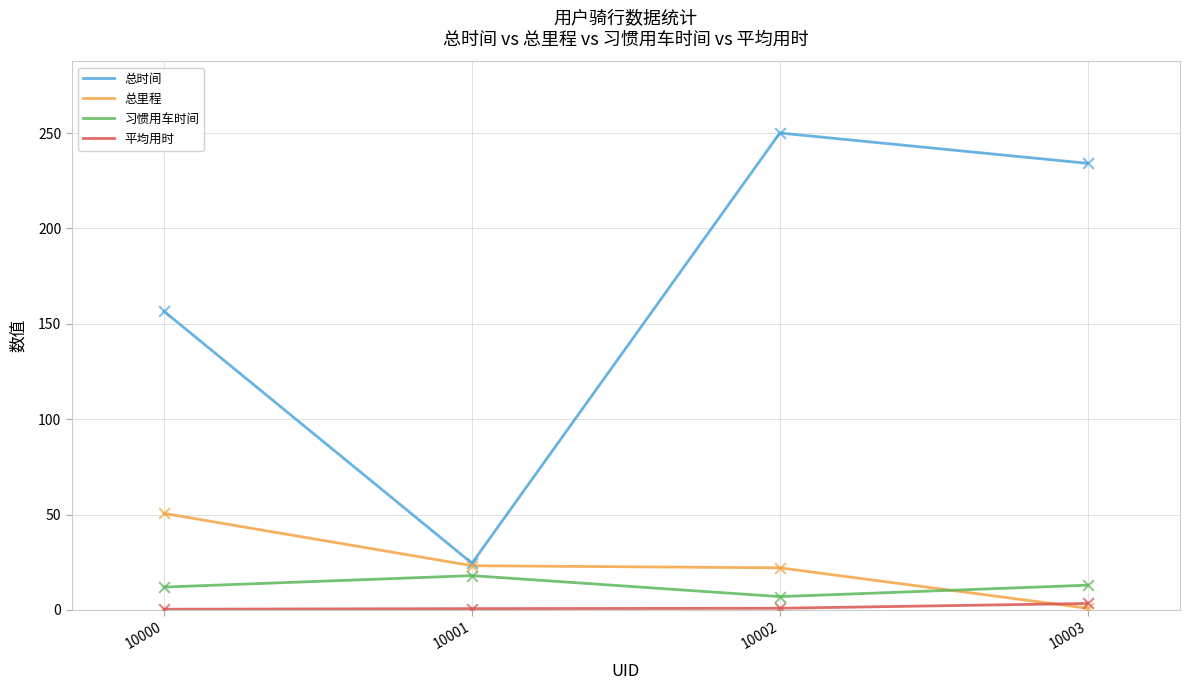

Which series has the largest total across all categories?

总时间